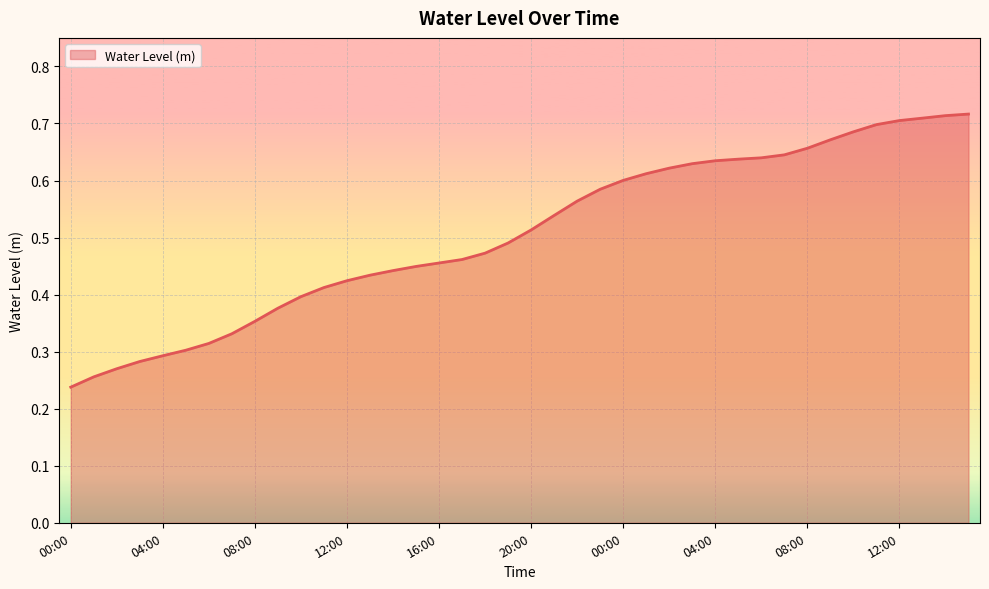

How many lines are shown in the chart?

1